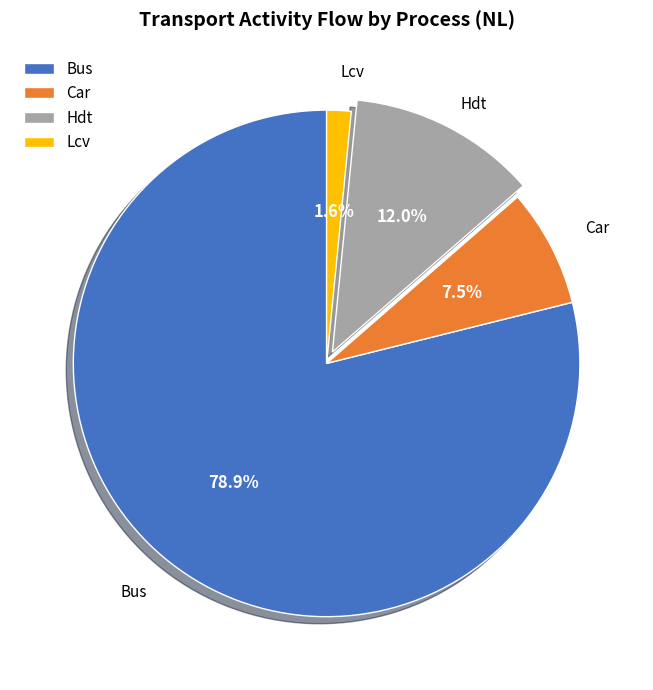

Which slice is the largest?

Bus